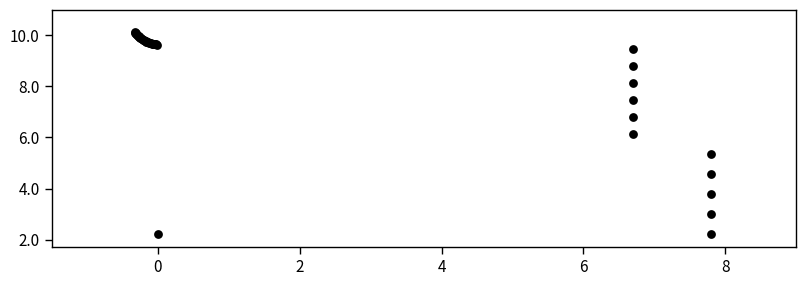

What Y value in the scatter plot is closest to 6?

6.1